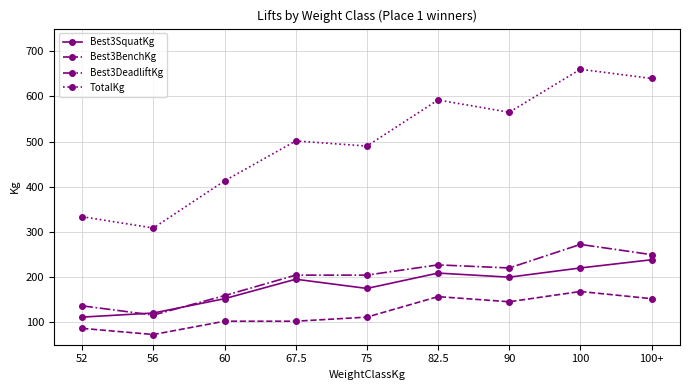

Rank the series by their maximum value, from highest to lowest.

TotalKg, Best3DeadliftKg, Best3SquatKg, Best3BenchKg